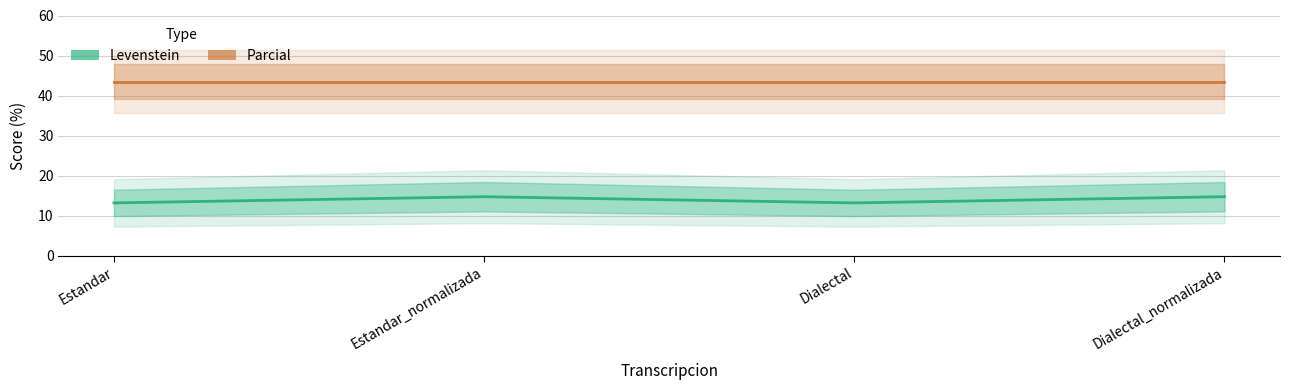

What is the total value across all series at Estandar_normalizada?

58.2